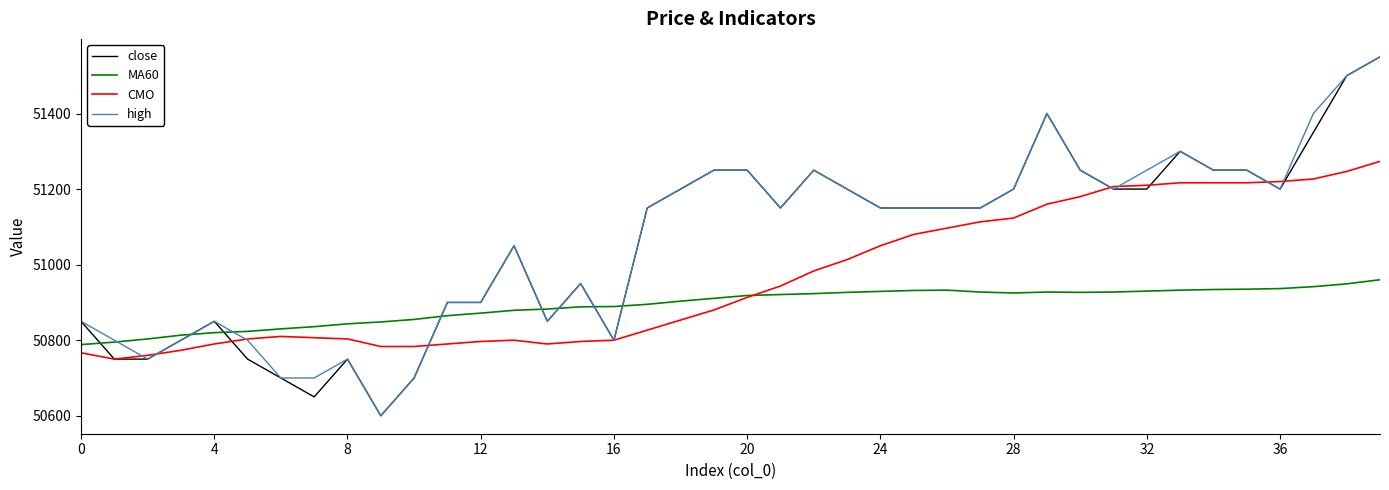

What is the lowest value of the high series?

50600.0